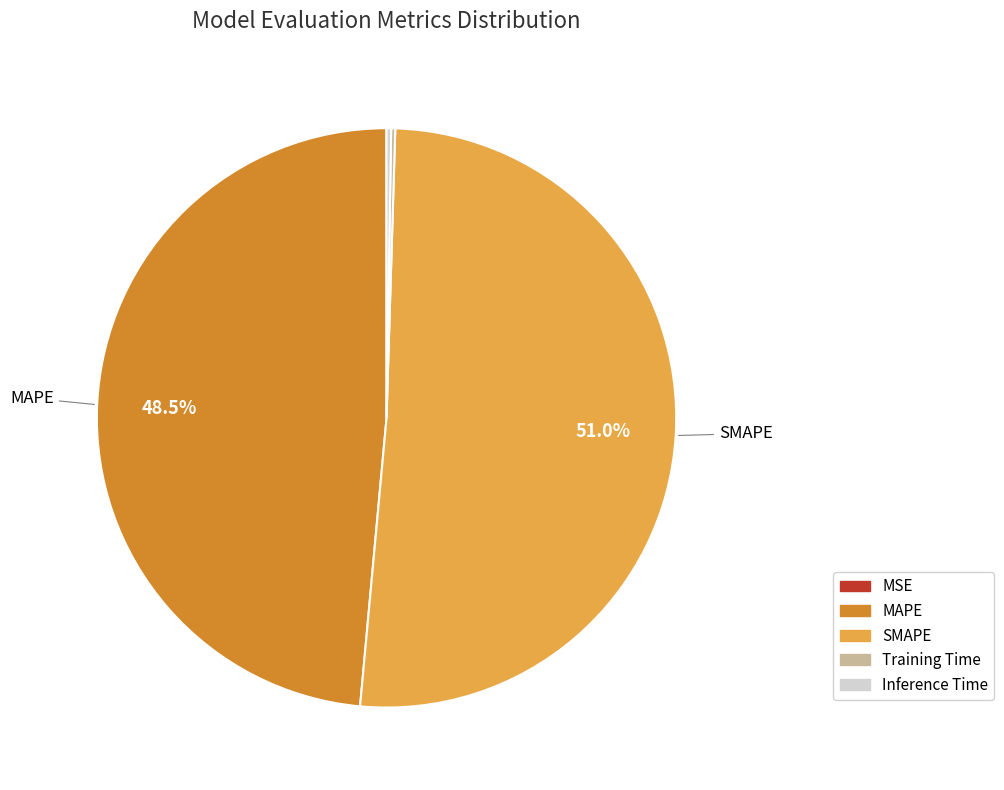

What is the largest slice in the pie chart?

SMAPE